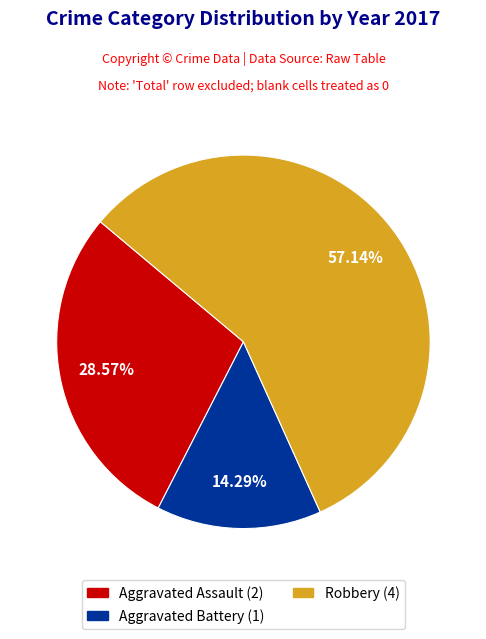

Is there any slice that represents more than half of the pie?

Yes